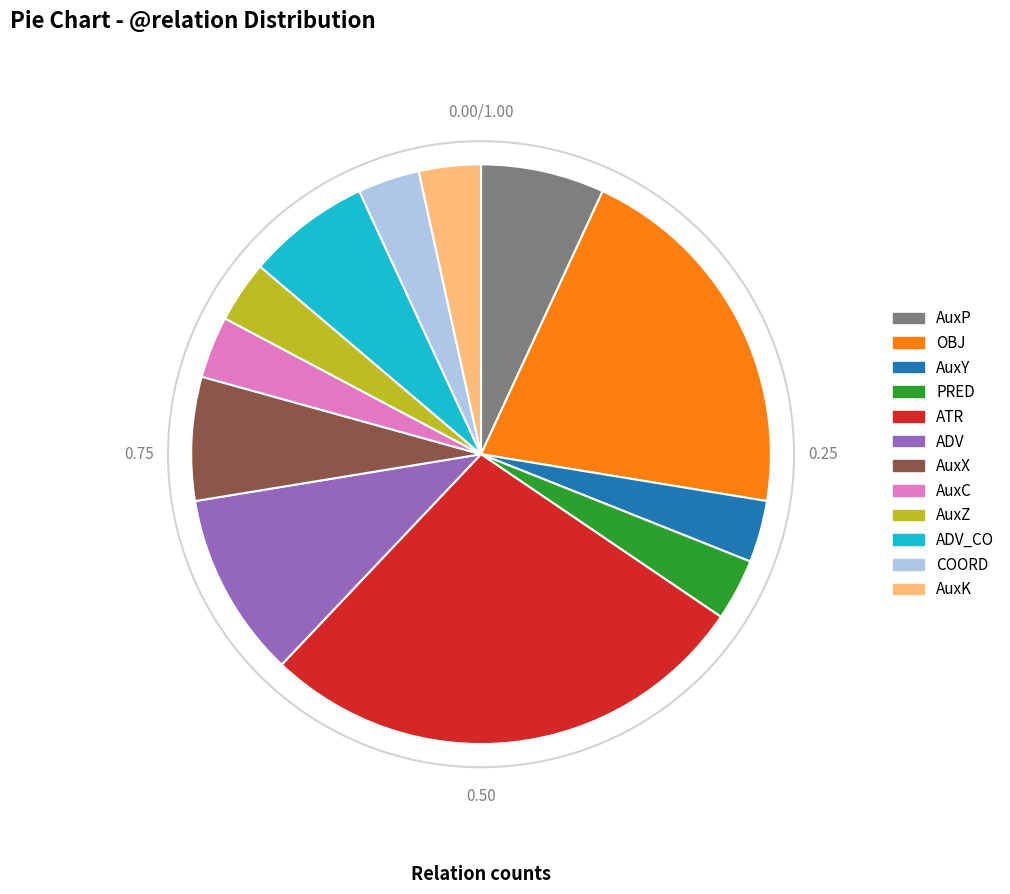

Does any single category account for the majority?

No